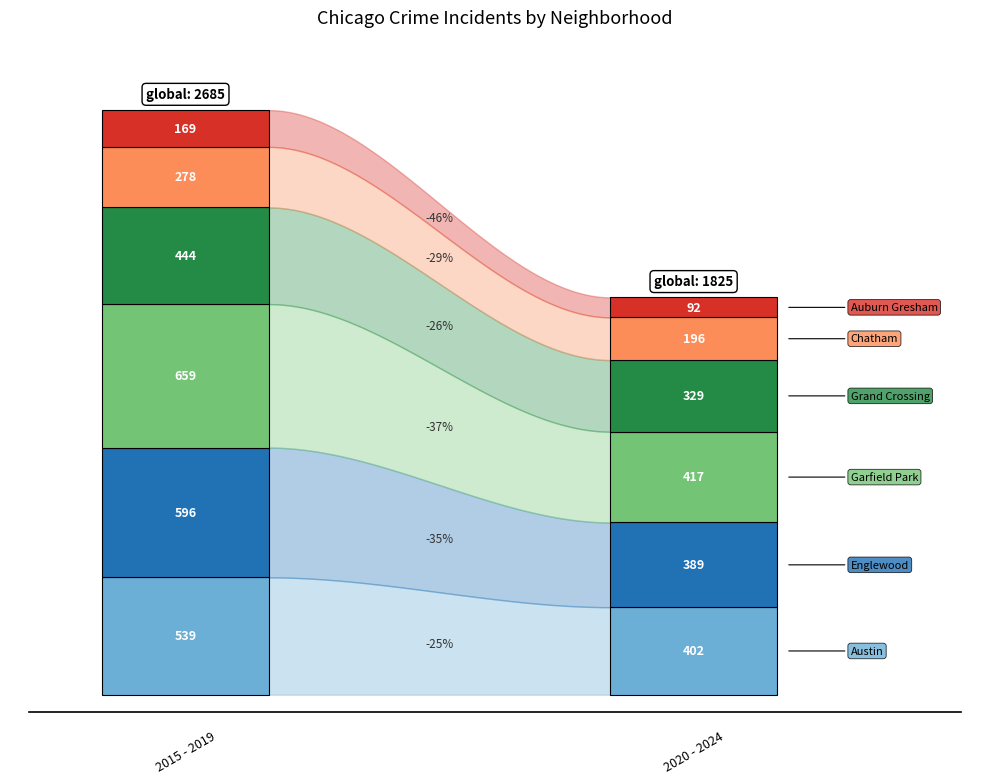

True or false: Auburn Gresham and Garfield Park intersect in this chart.

False